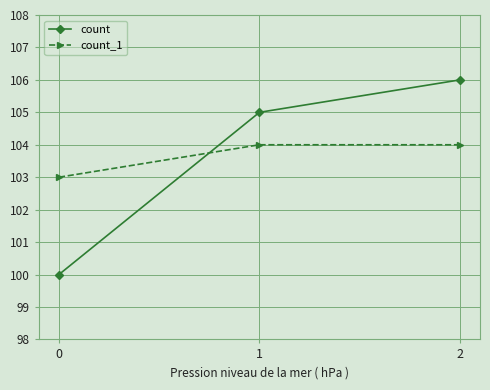

Count the number of data series in this chart.

2